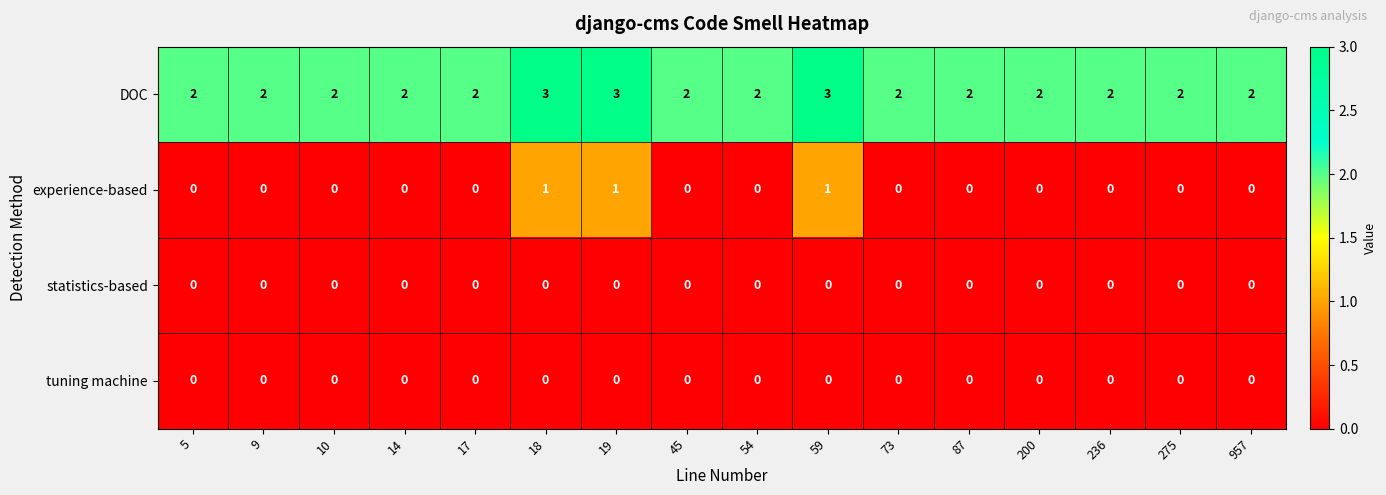

What is the sum of all experience-based values?

3